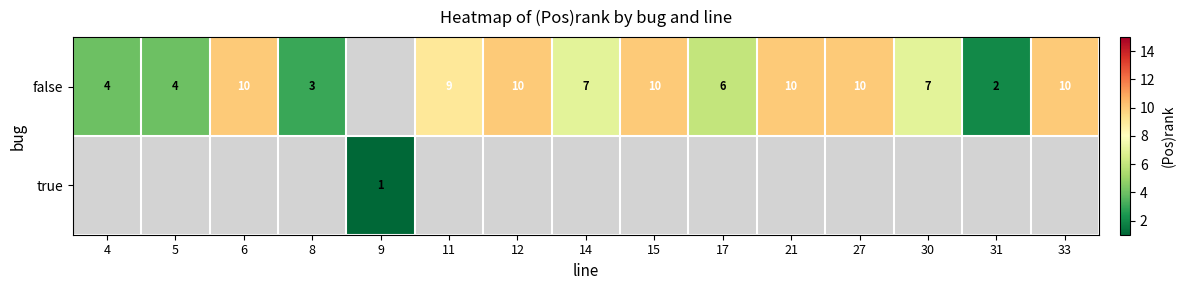

At how many categories does at least one series exceed 1?

14